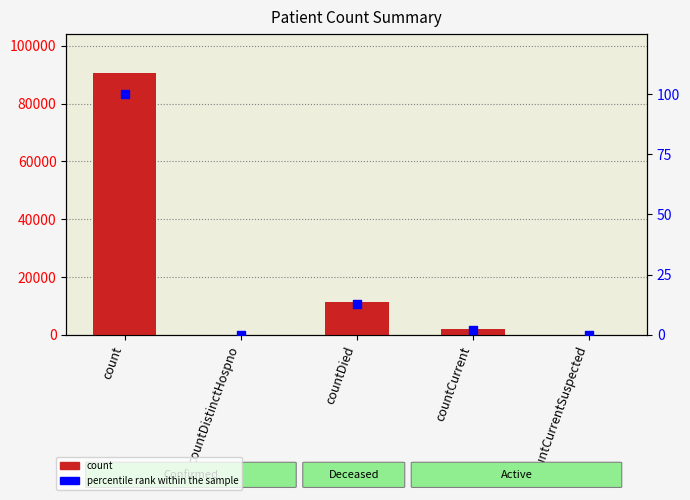

What are all the series names shown in the legend?

count, percentile rank within the sample